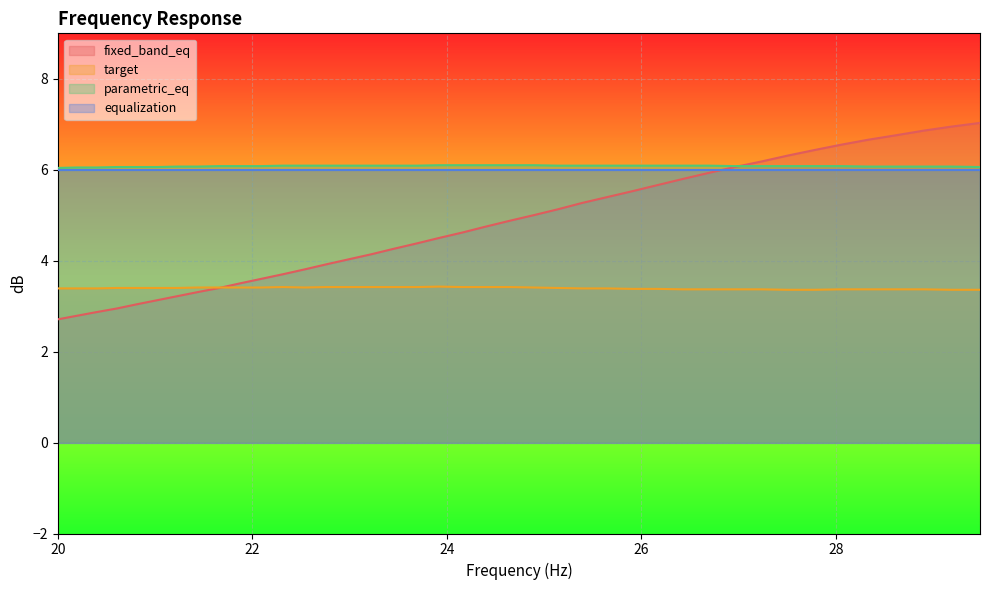

List the series in order of their peak value, lowest first.

target, equalization, parametric_eq, fixed_band_eq